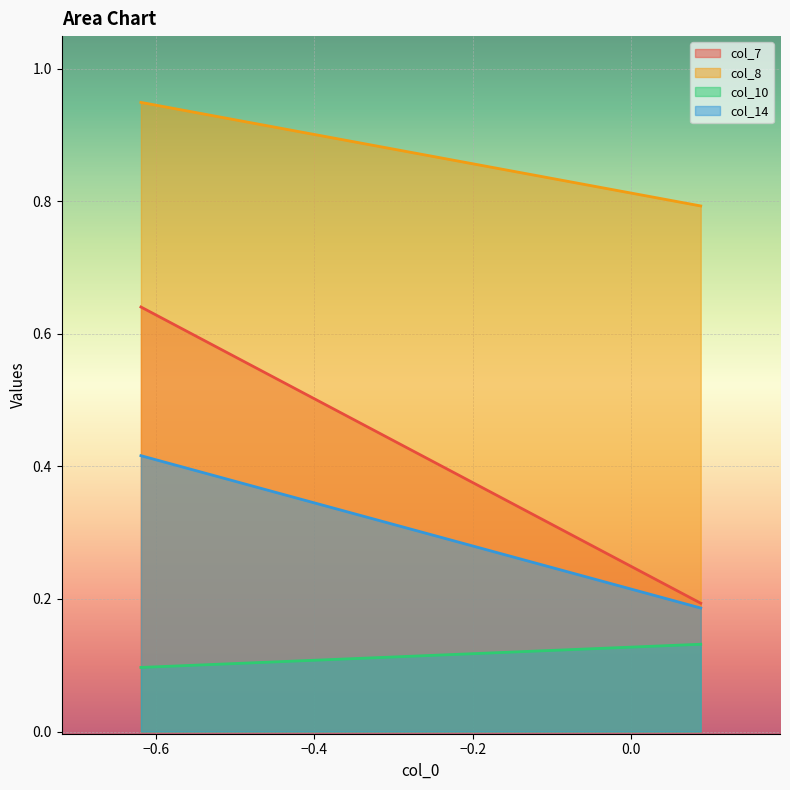

What is the total value across all series at 6?

2.1